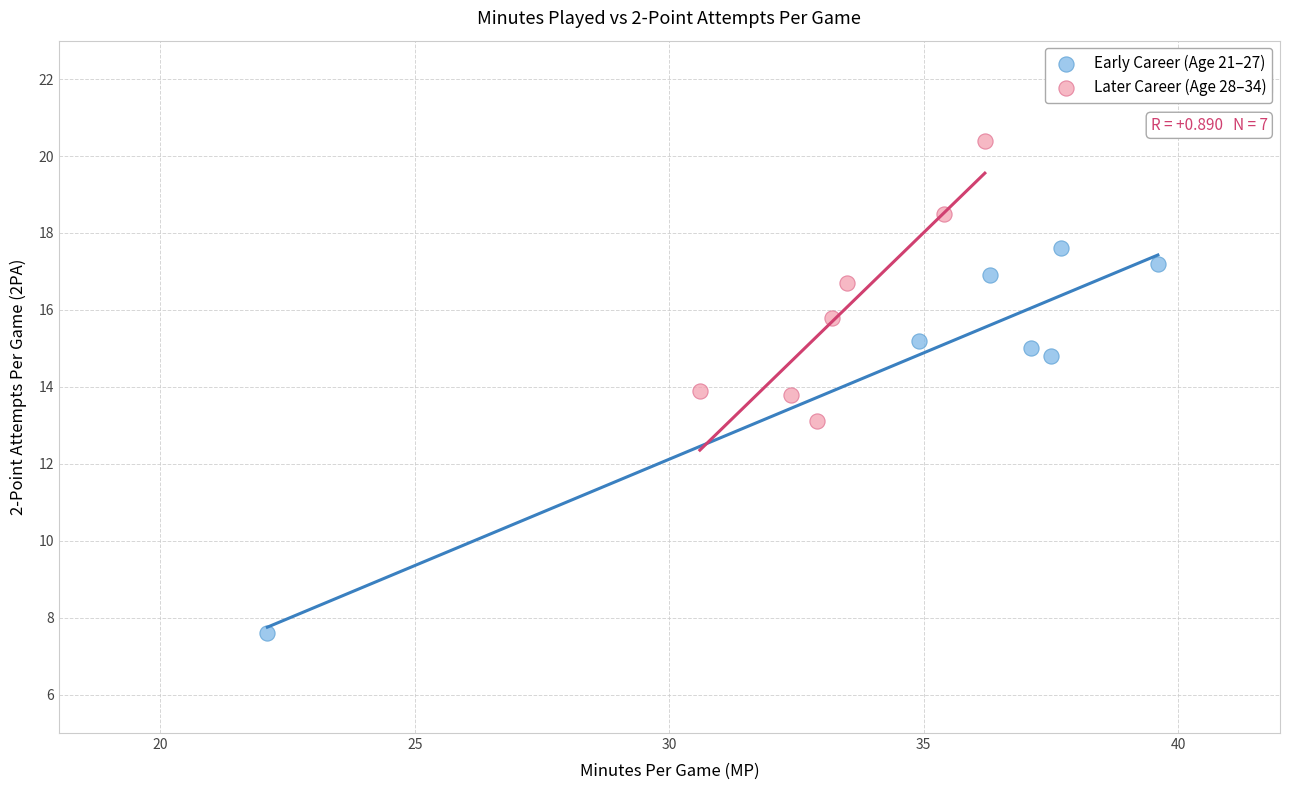

Which series has the largest Y range (max minus min)?

Early Career (Age 21–27)